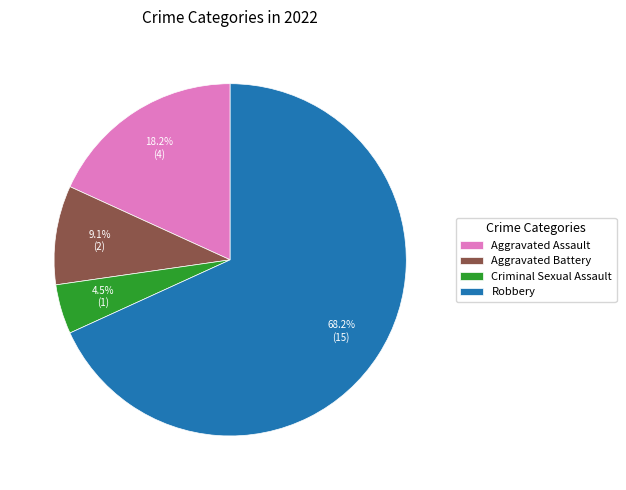

Combined, do Aggravated Battery and Aggravated Assault account for over 50%?

No